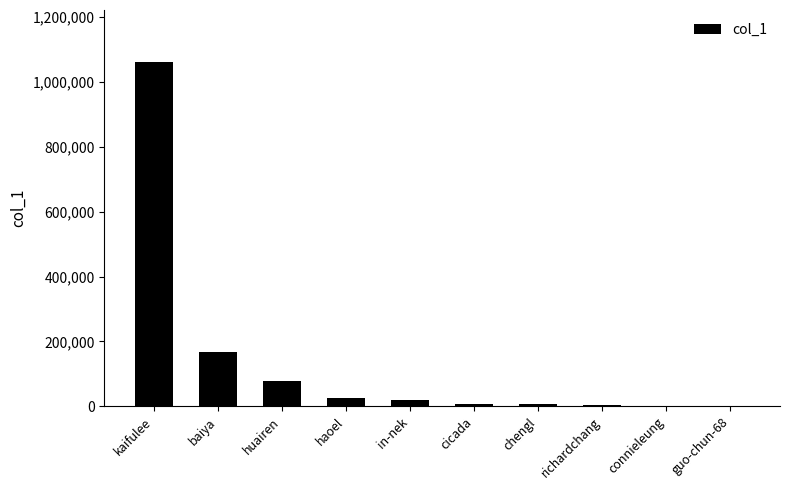

What is the change in value from in-nek to guo-chun-68?

-20549